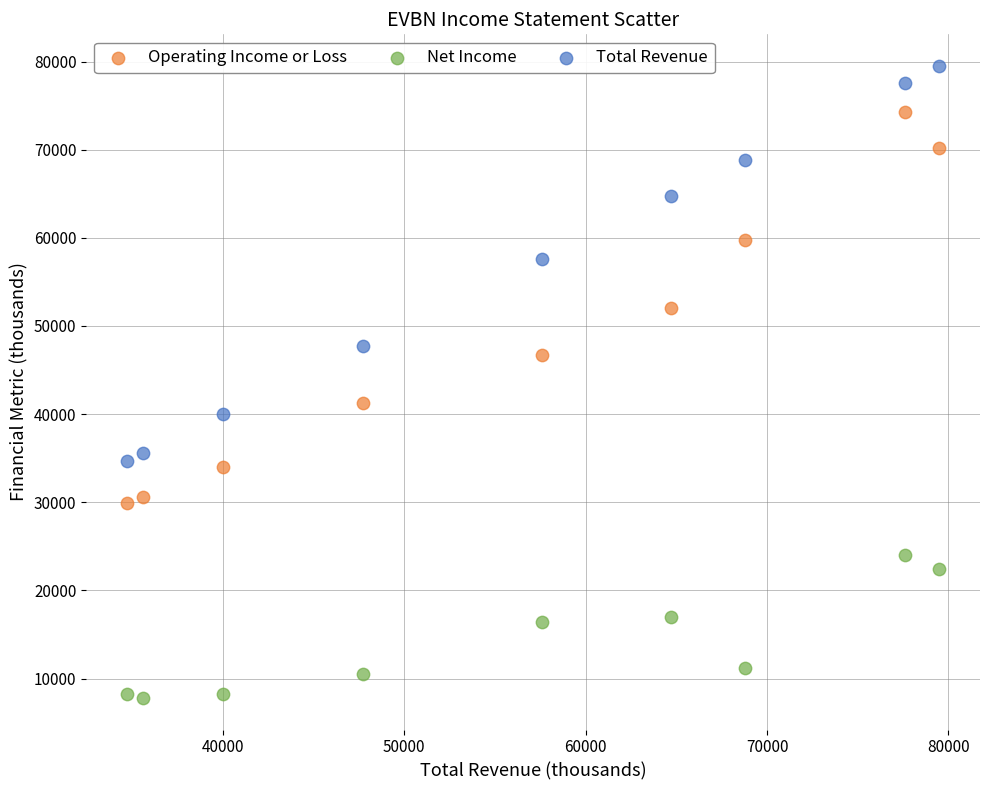

Across all data points, what is the range of Y values (max minus min)?

71700